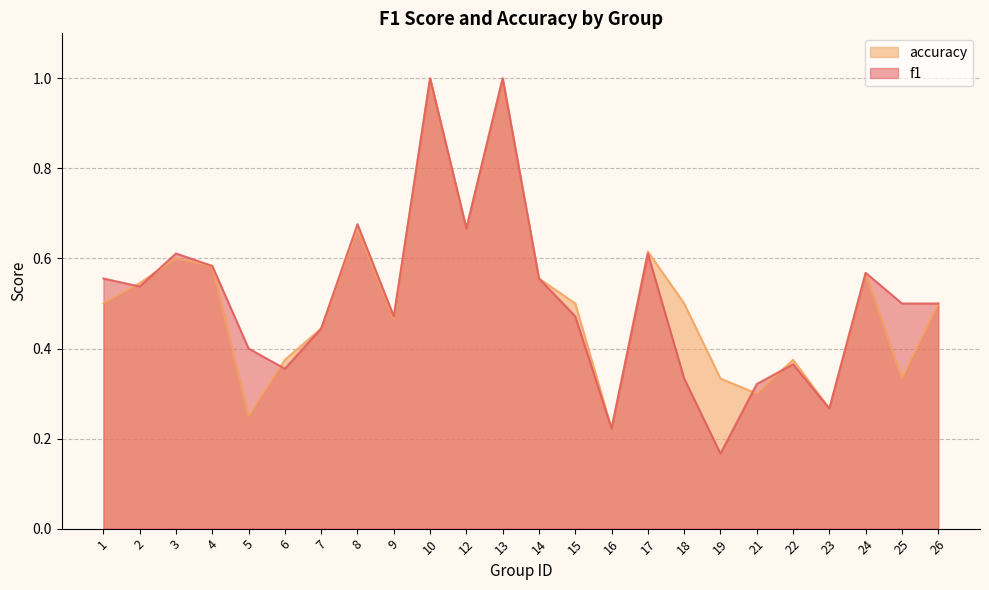

What is the difference between the maximum and second lowest values in the f1 series?

0.8